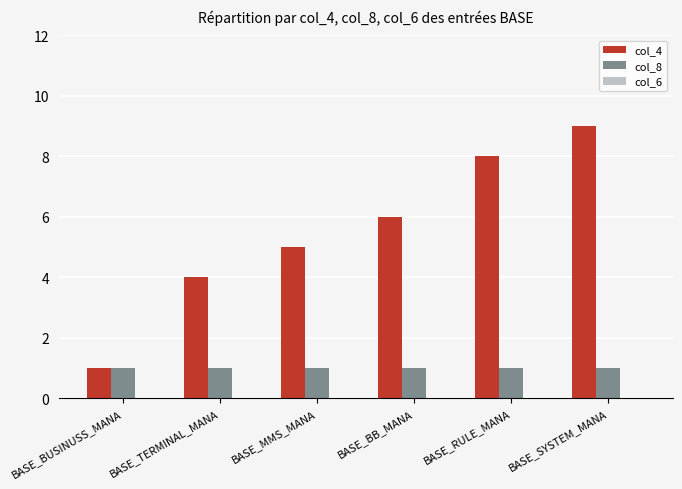

The col_4 series shows 0 at BASE_BUSINUSS_MANA. True or false?

False